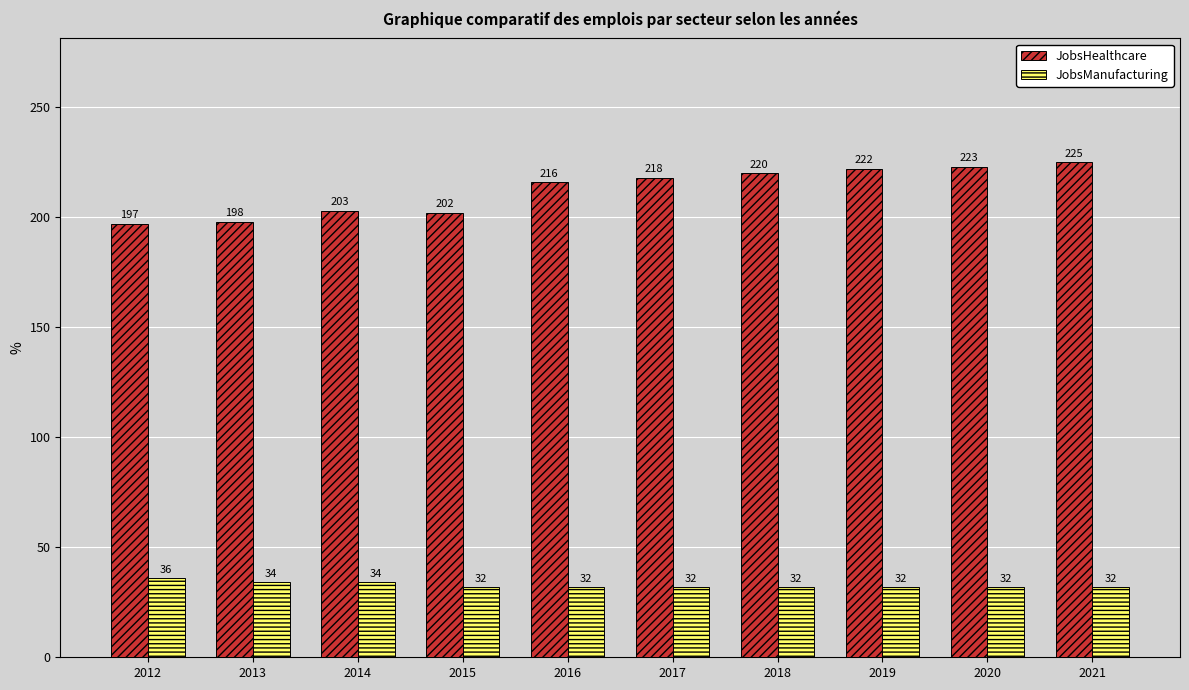

List the series in order of their peak value, lowest first.

JobsManufacturing, JobsHealthcare